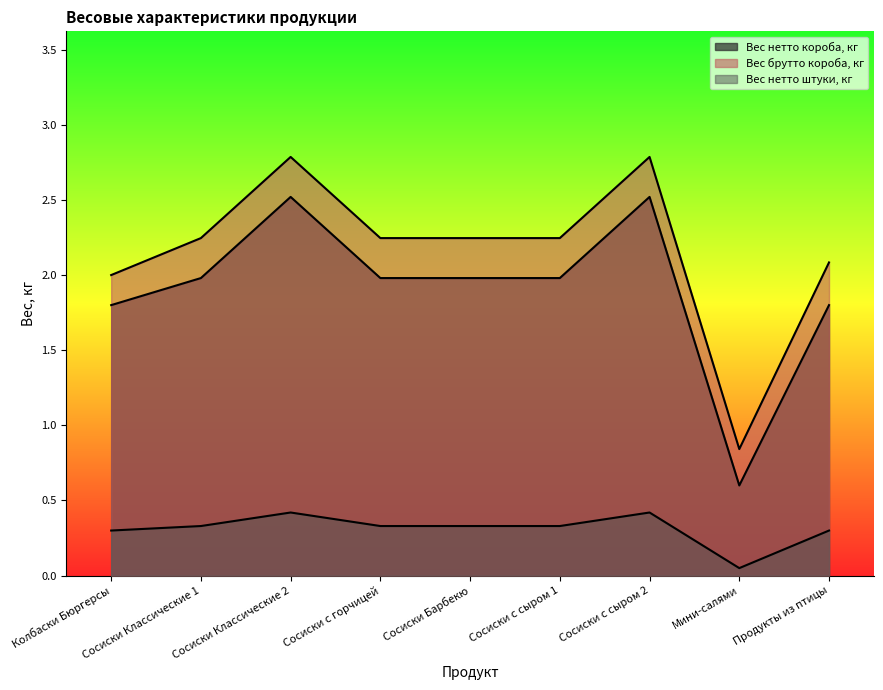

Reading left to right, list all the values displayed in this chart.

Вес нетто короба, кг: 1.8	2.0	2.5	2.0	2.0	2.0	2.5	0.6	1.8
Вес брутто короба, кг: 2.0	2.2	2.8	2.2	2.2	2.2	2.8	0.8	2.1
Вес нетто штуки, кг: 0.3	0.3	0.4	0.3	0.3	0.3	0.4	0.1	0.3